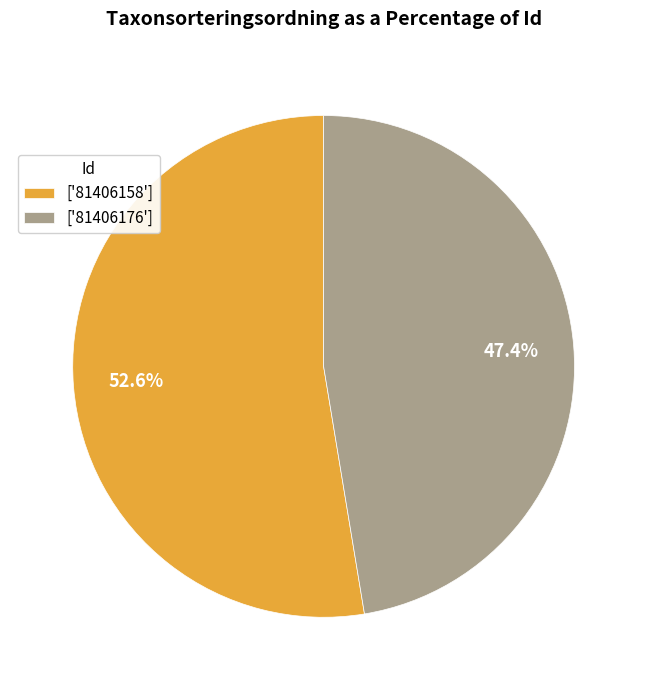

To the nearest percent, what is the average slice percentage?

50%